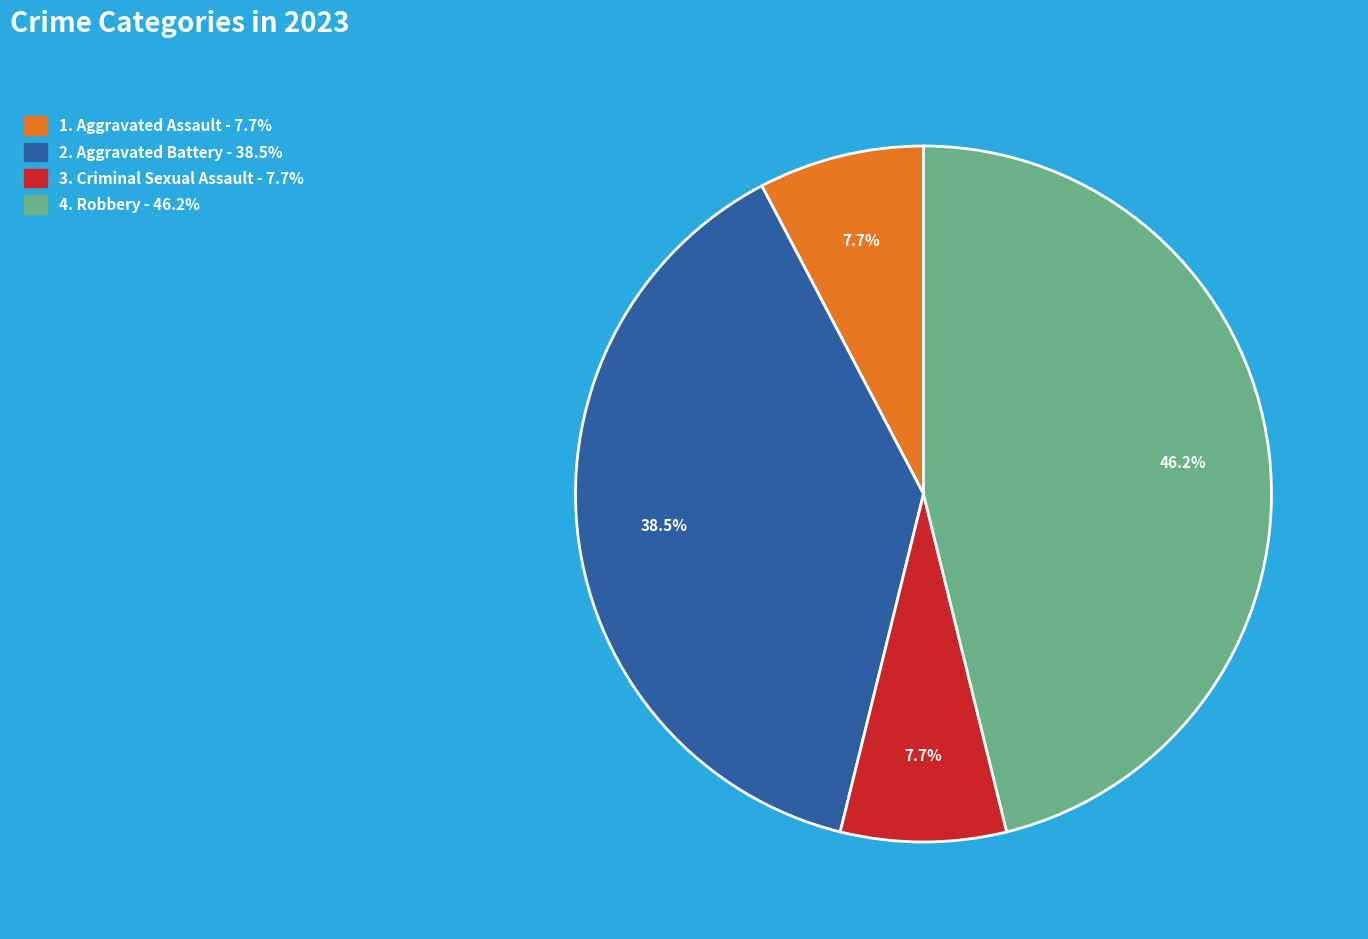

Is there a majority slice in this chart?

No